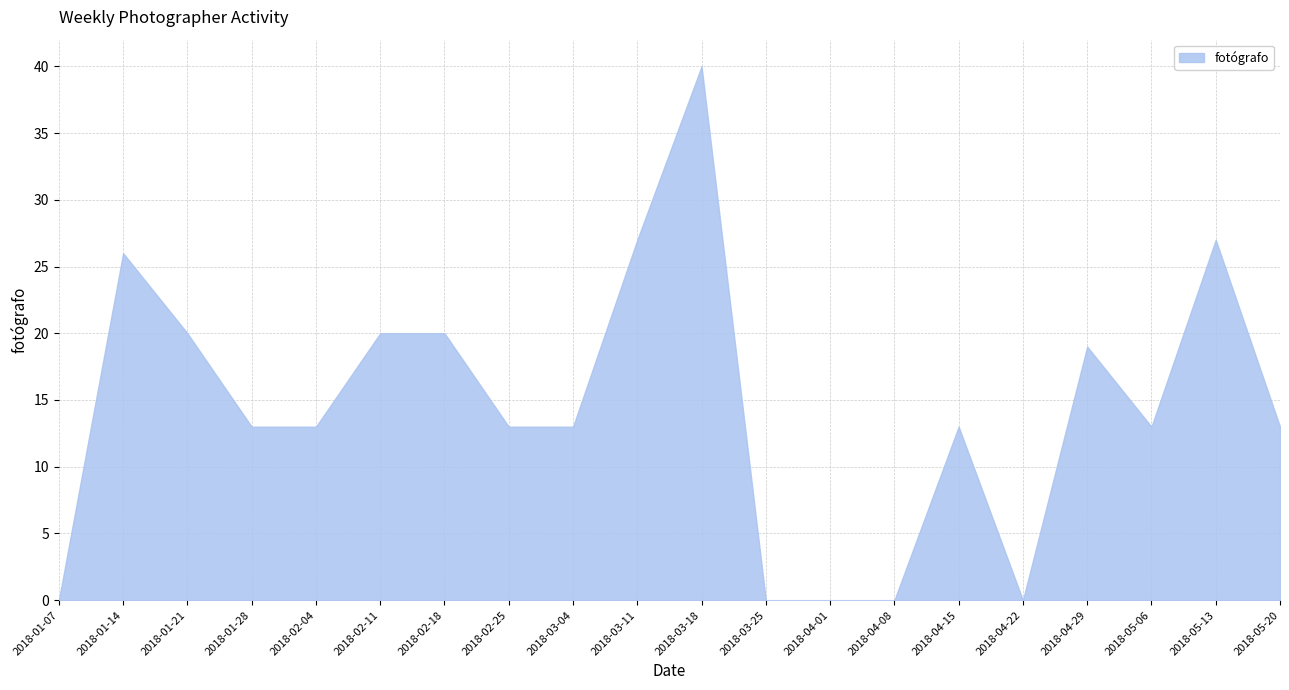

Reading left to right, list all the values displayed in this chart.

0	26	20	13	13	20	20	13	13	27	40	0	0	0	13	0	19	13	27	13